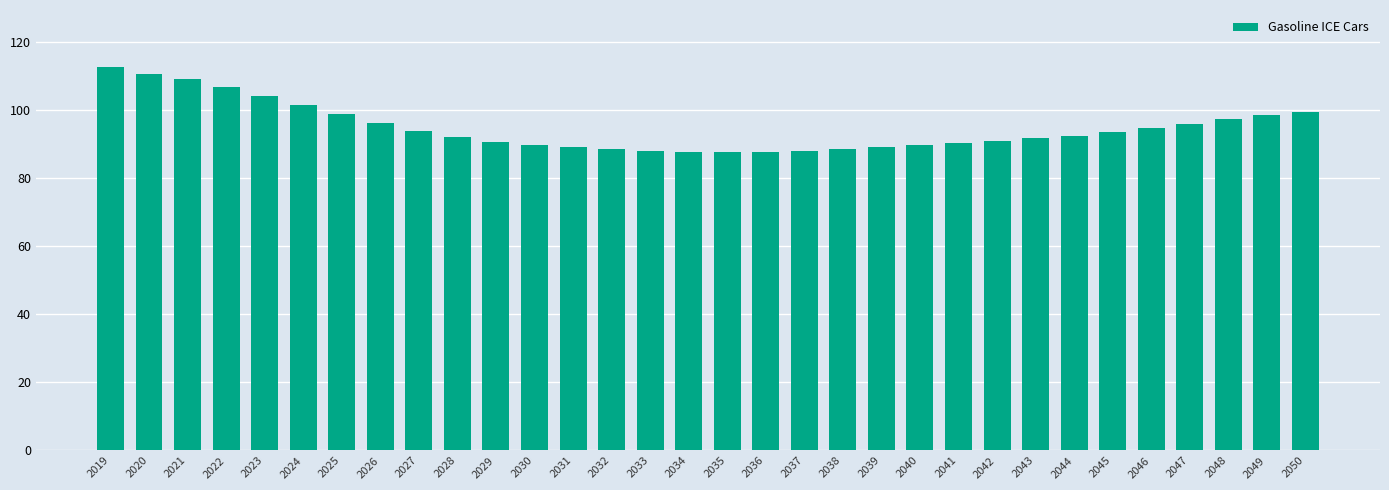

What is the sum of all values?

3033.6